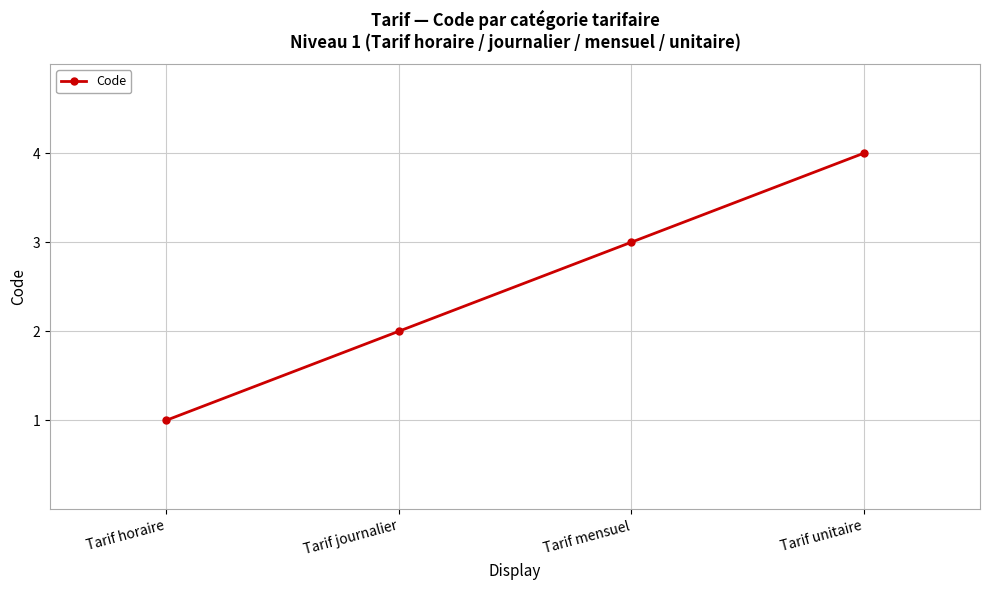

Rank the categories by value from lowest to highest.

Tarif horaire, Tarif journalier, Tarif mensuel, Tarif unitaire